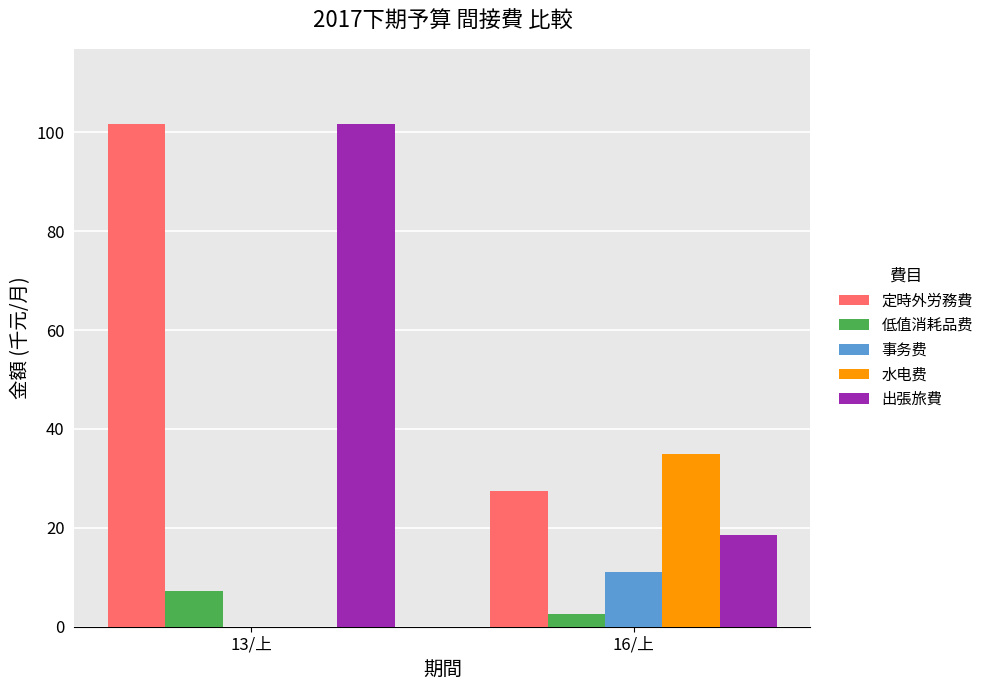

The value of 低值消耗品费 at 16/上 is 2.6. True or false?

True